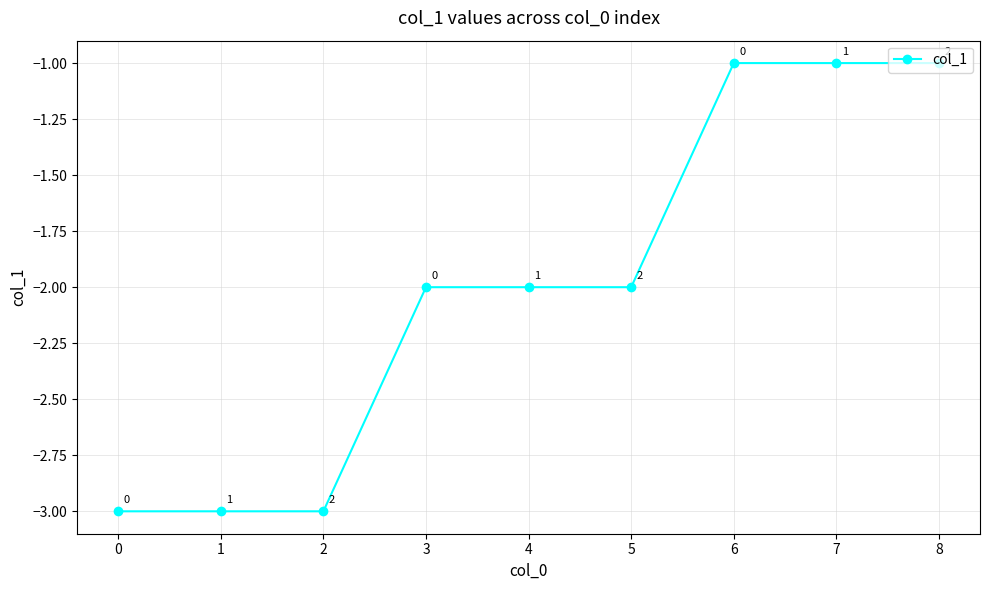

True or false: the data has more than 2 interior local peaks.

False